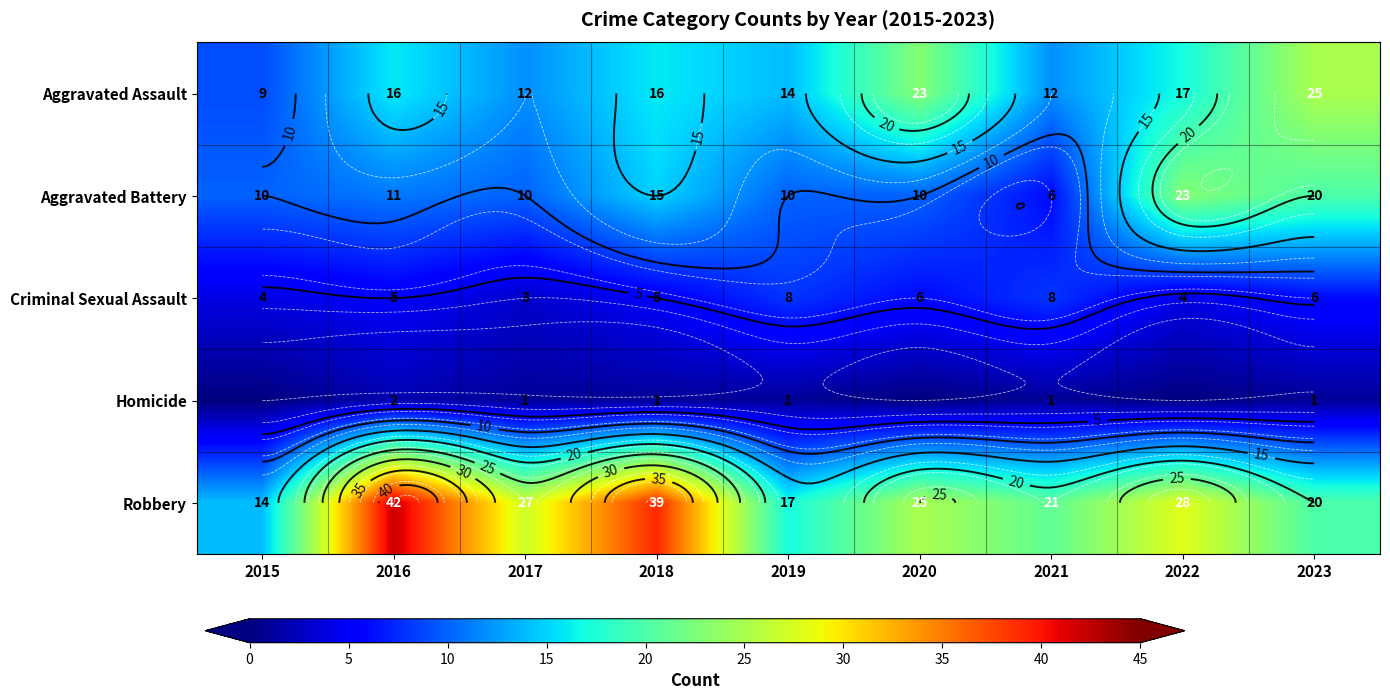

What is the greatest value displayed?

42